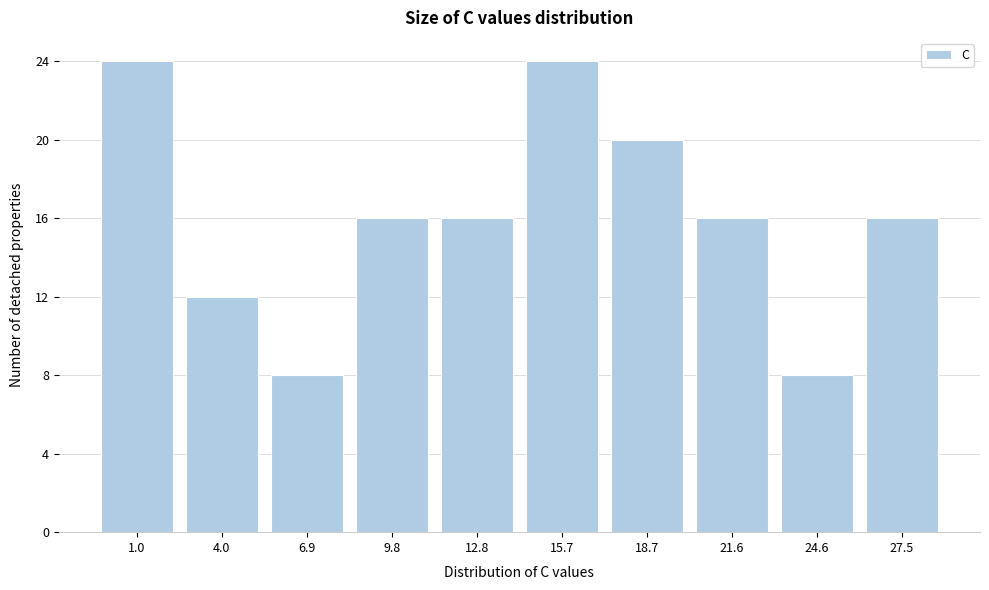

Reading left to right, list all the values displayed in this chart.

24	12	8	16	16	24	20	16	8	16